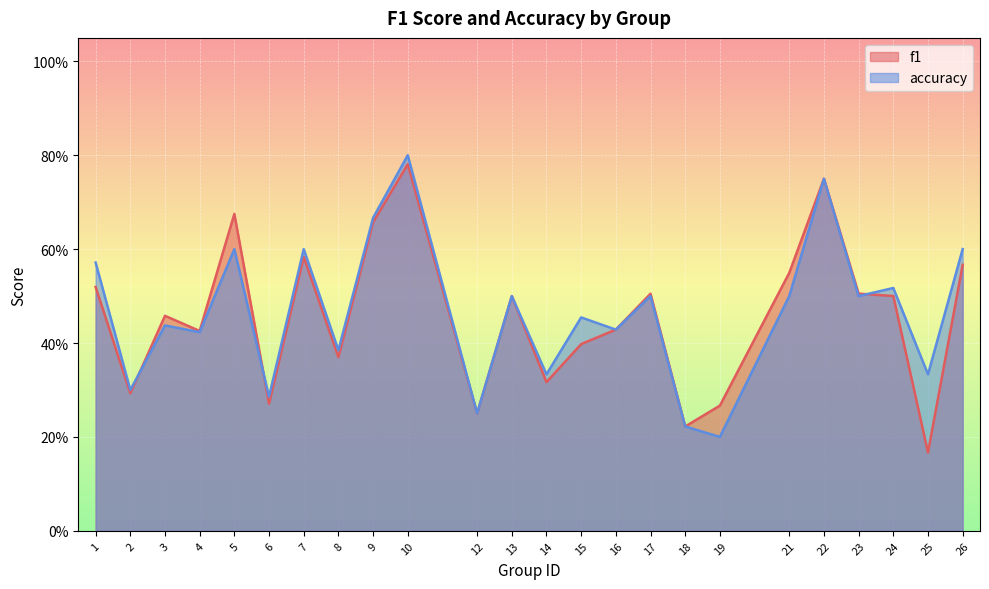

At which label is accuracy closest to 0?

19